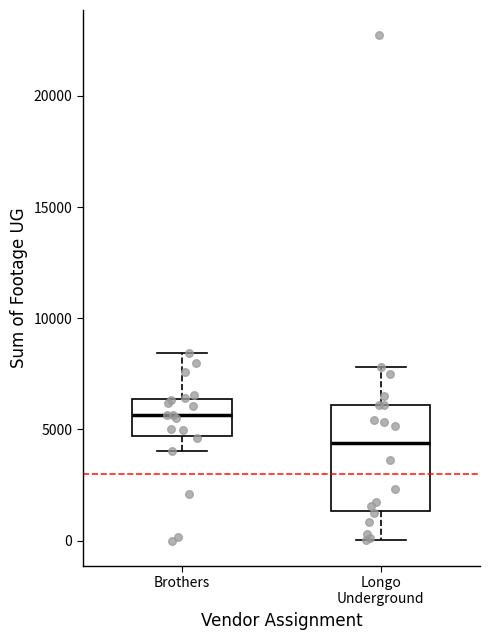

Reading left to right, read every box against the y-axis: the position of its median line, the range the box covers, and the ends of its whiskers. The values are not printed on the chart, so give them approximately, as read against the axis.

Brothers: median 5500, box 4500 to 6500, whiskers 4000 to 8500
Longo Underground: median 4500, box 1500 to 6000, whiskers 0 to 8000